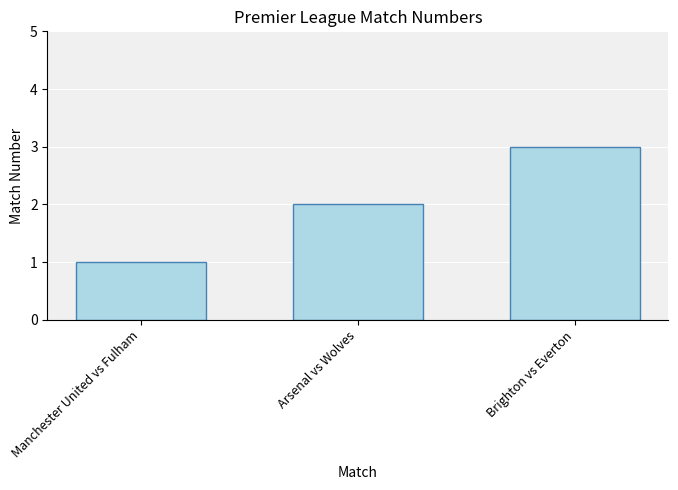

List the labels in order of value, largest first.

Brighton vs Everton, Arsenal vs Wolves, Manchester United vs Fulham